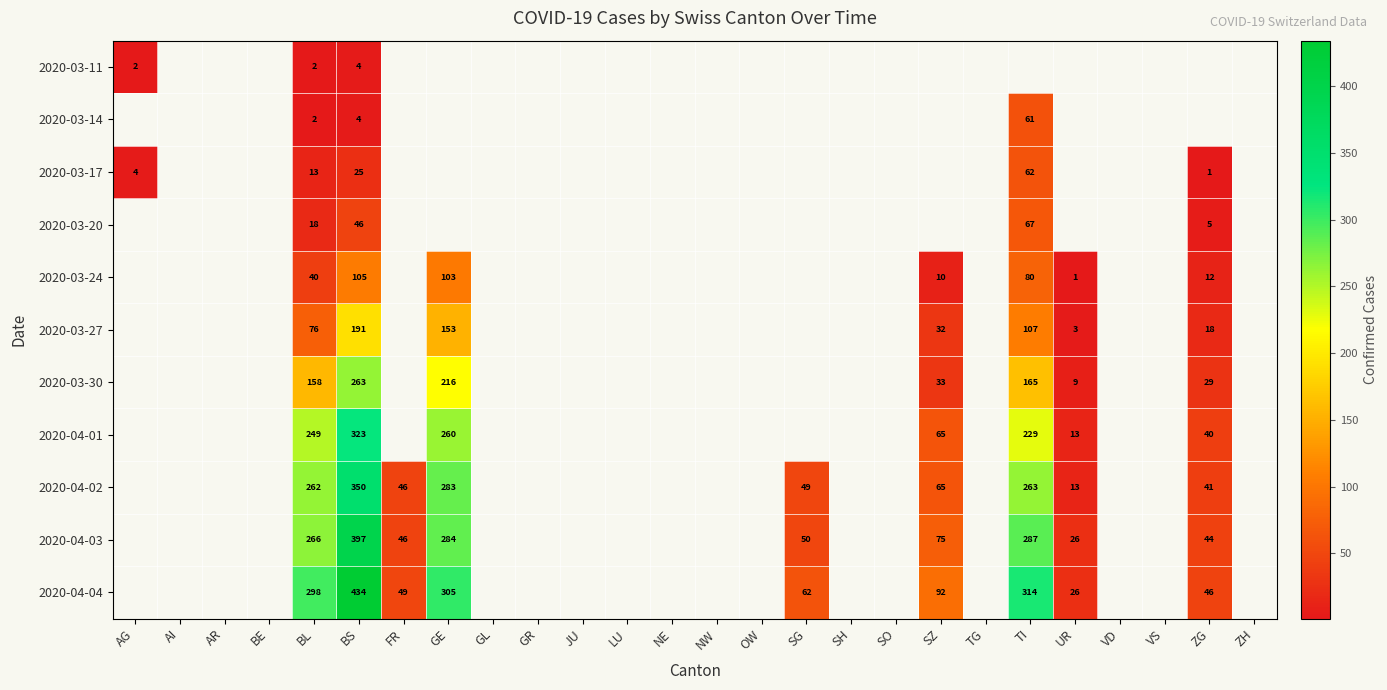

Is it true that 2020-04-03 equals 9 at ZG?

False